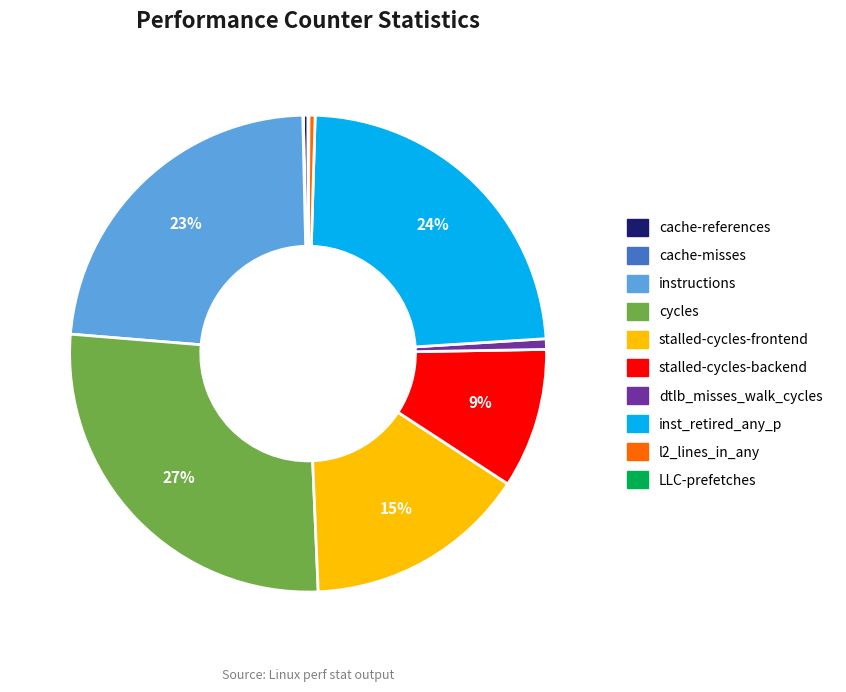

What is the largest slice in the pie chart?

cycles